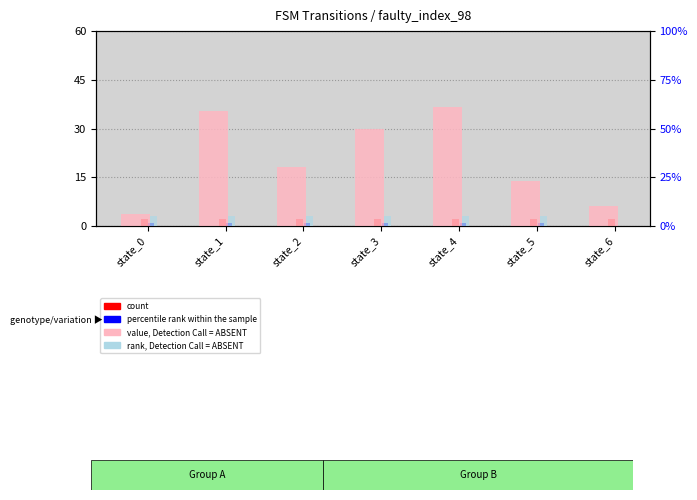

Which category has the highest value in the value, Detection Call = ABSENT series?

state_4